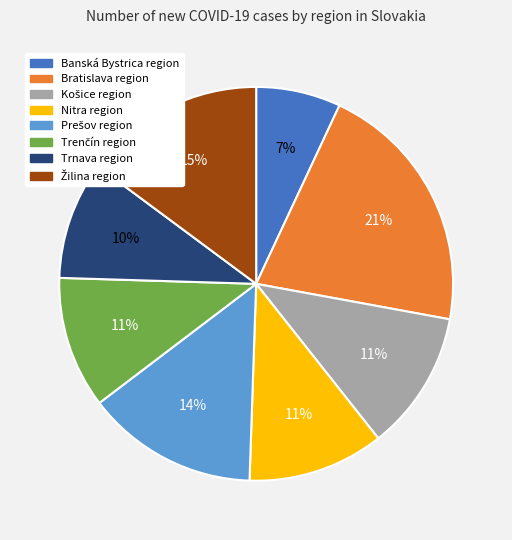

Is there any slice that represents more than half of the pie?

No